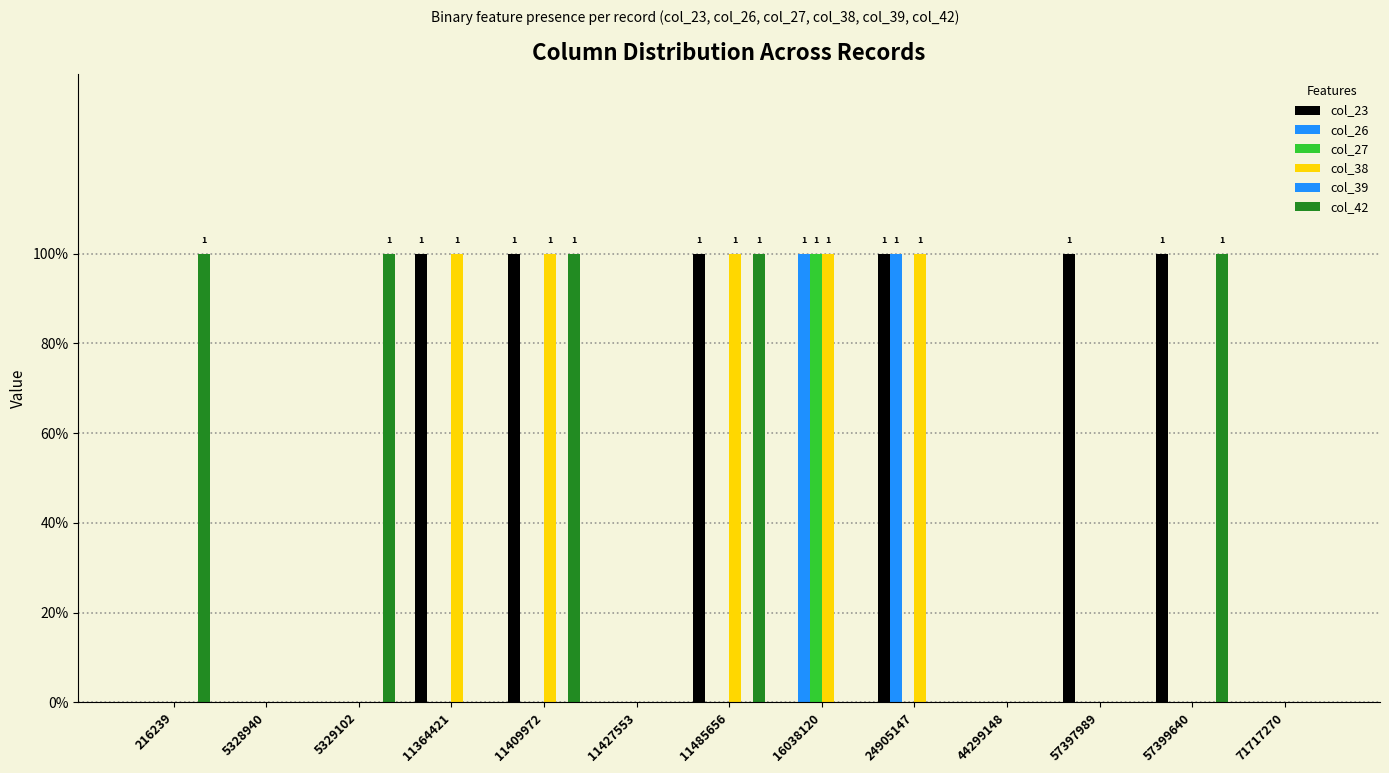

What is the difference between the maximum and second lowest values in the col_38 series?

1